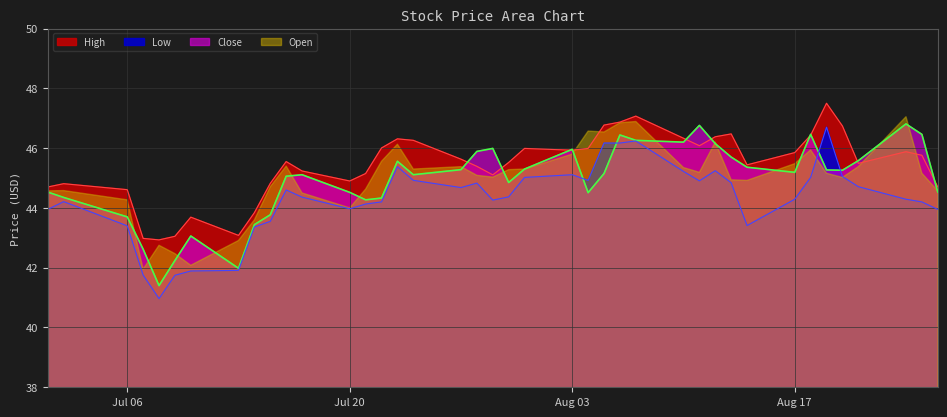

Where is High nearest to the value 45?

Jul 20